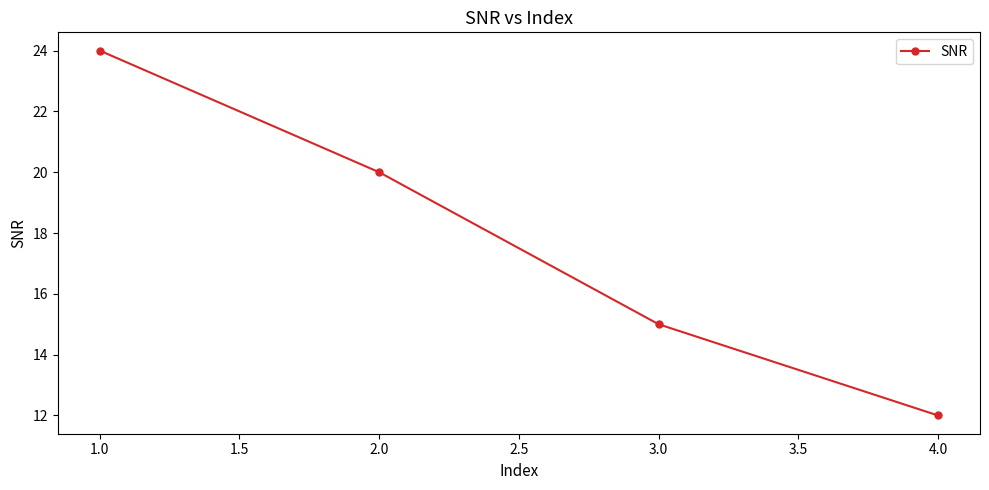

The value at 2.0 is 20. True or false?

True